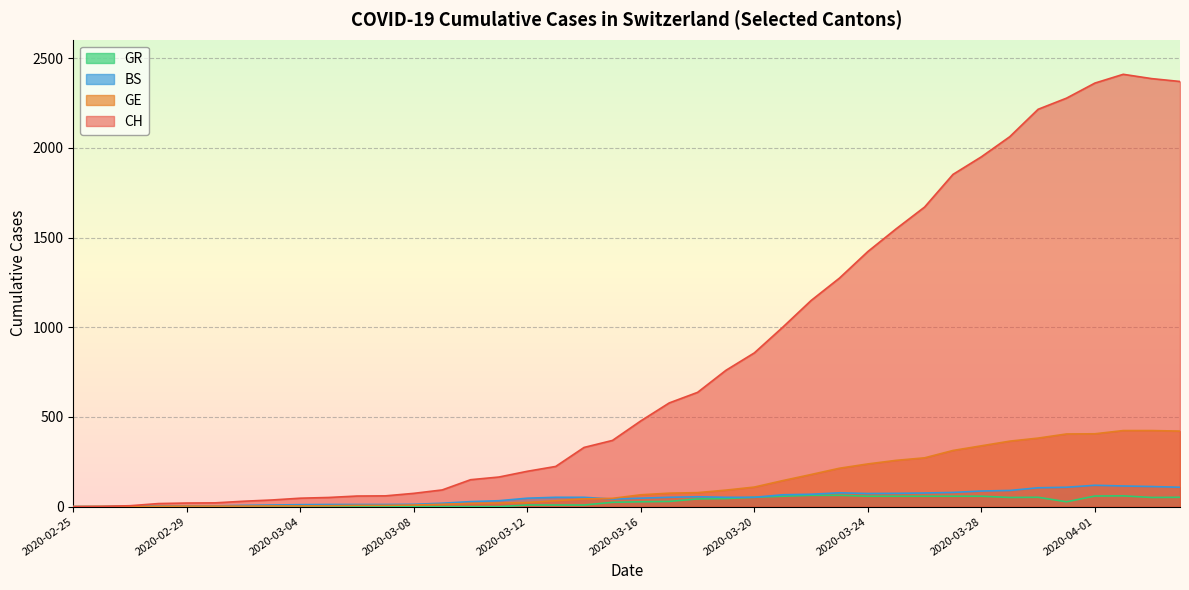

Rank the series at 2020-04-03 from highest to lowest value.

CH, GE, BS, GR